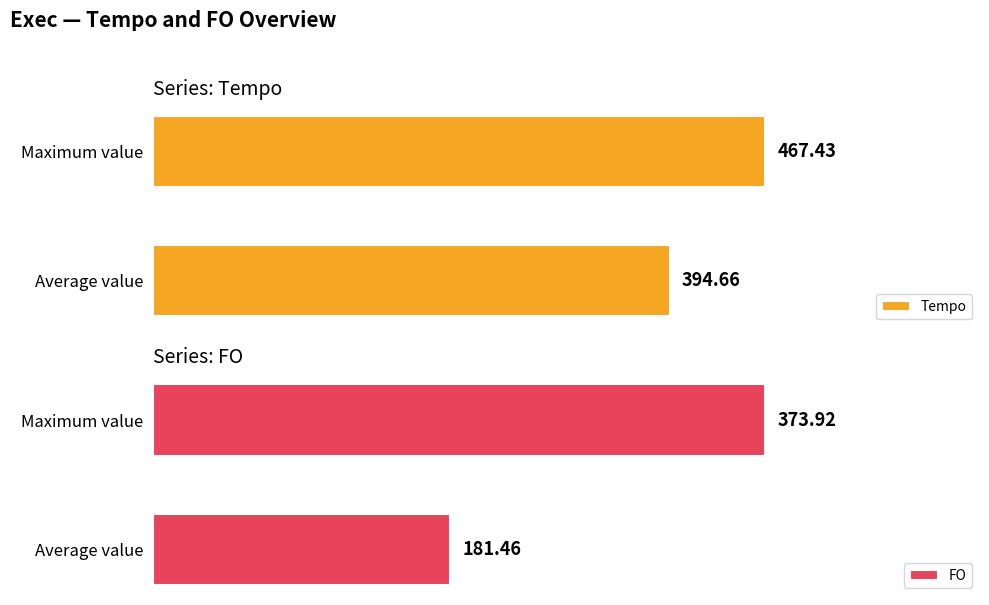

At which label does Tempo reach its minimum?

Average value